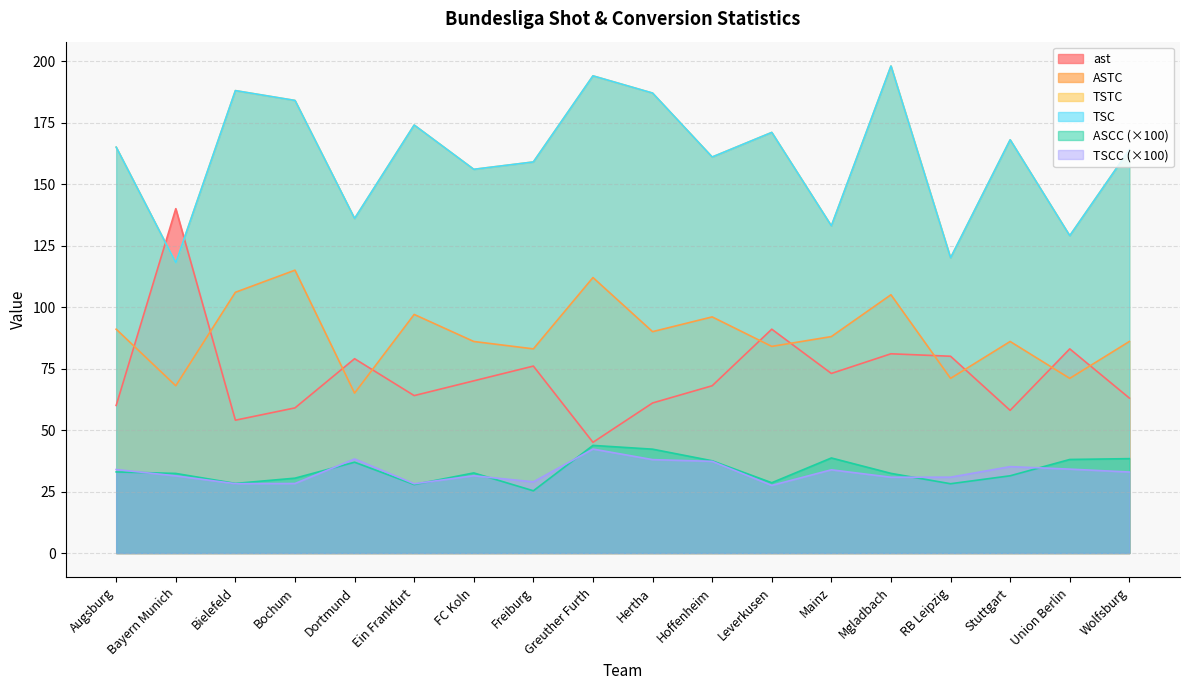

True or false: ast has a value of 64.0 at Ein Frankfurt.

True